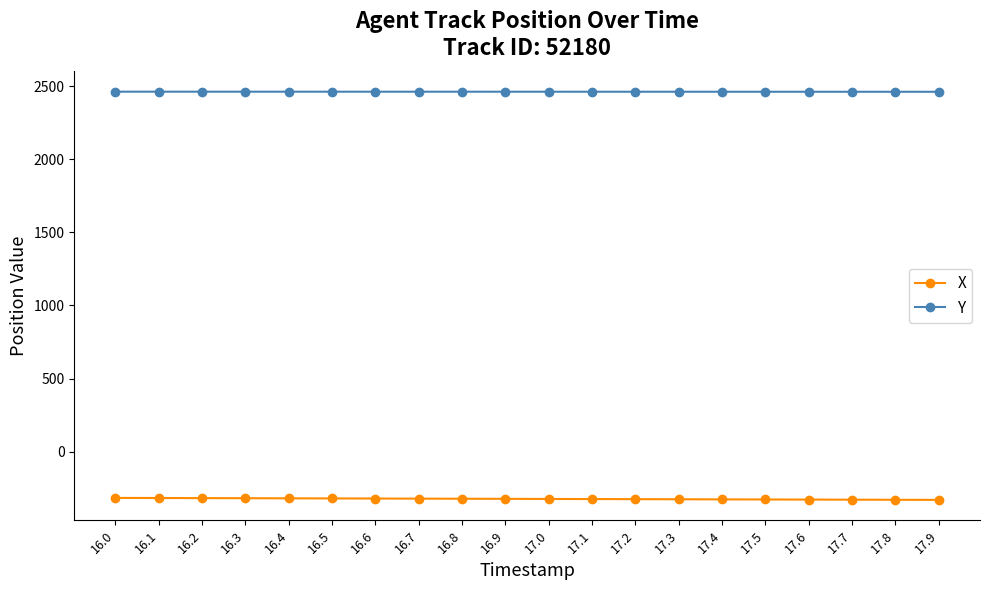

What is the difference between the second highest and minimum values in the Y series?

0.7